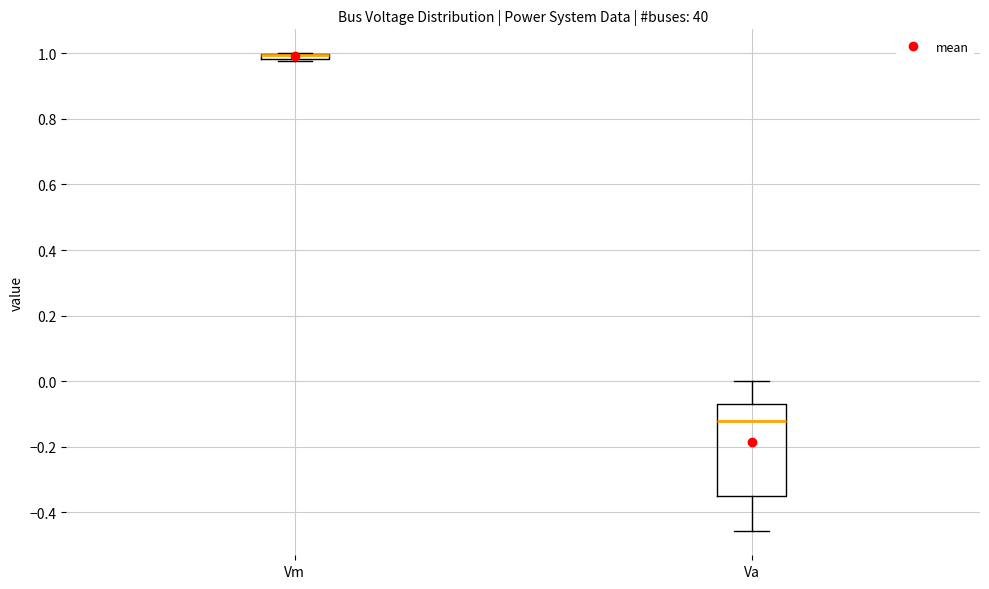

Where does the lower whisker of the box for Va end on the y-axis? The values are not printed on the chart, so give them approximately, as read against the axis.

-0.46